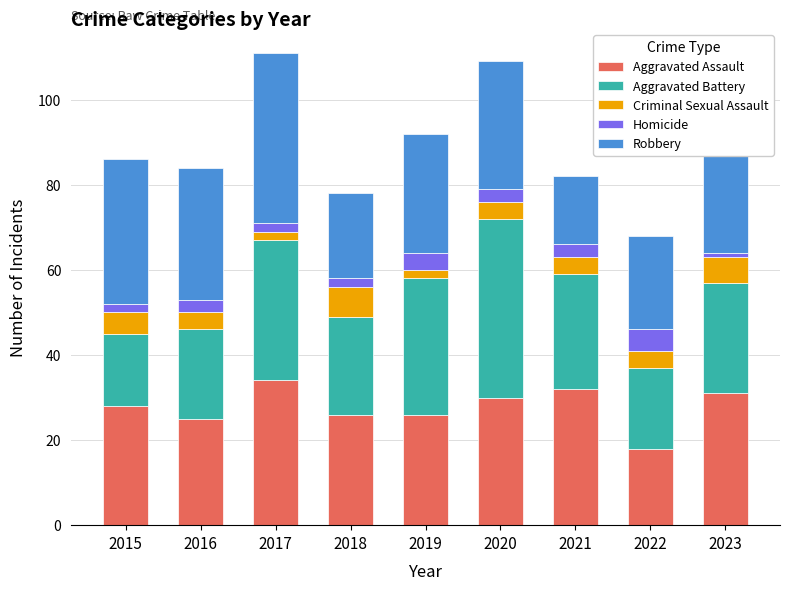

Is it true that Aggravated Assault equals 32 at 2021?

True